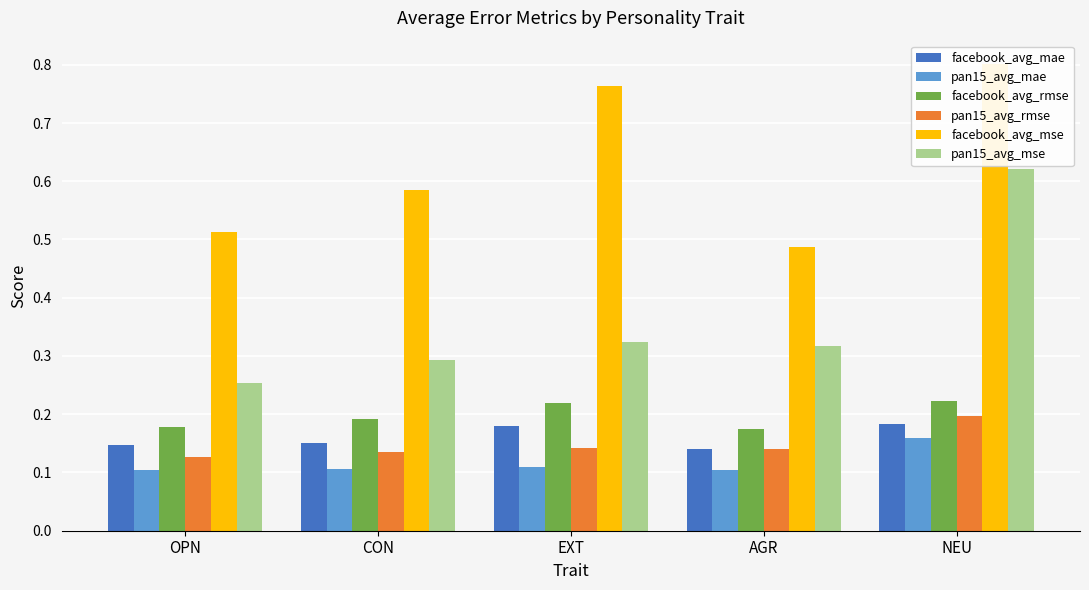

Does the chart contain stacked bars?

No